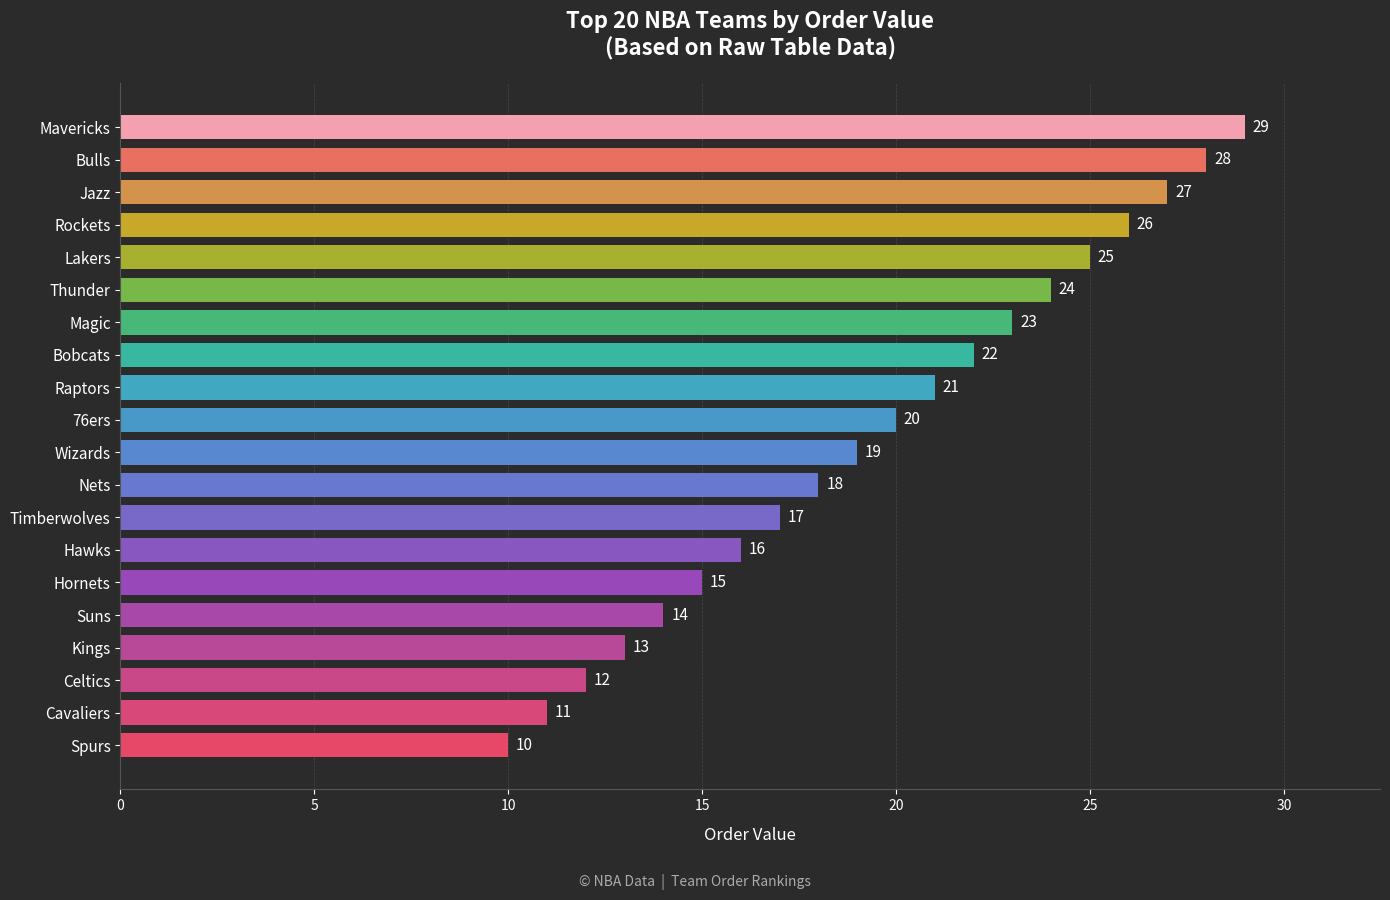

Count the number of data series in this chart.

1